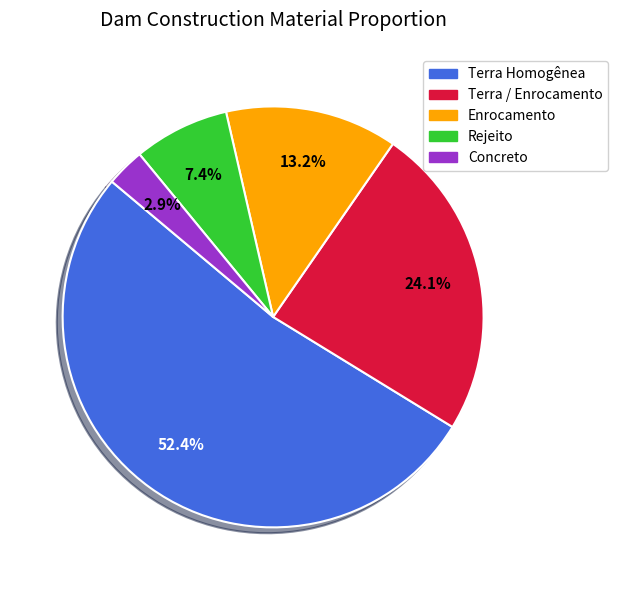

Which slice is the largest?

Terra Homogênea